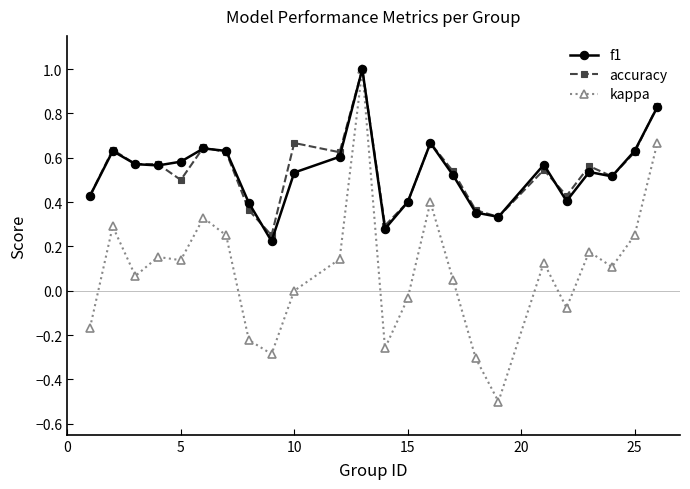

What is the minimum value shown in the chart?

-0.5